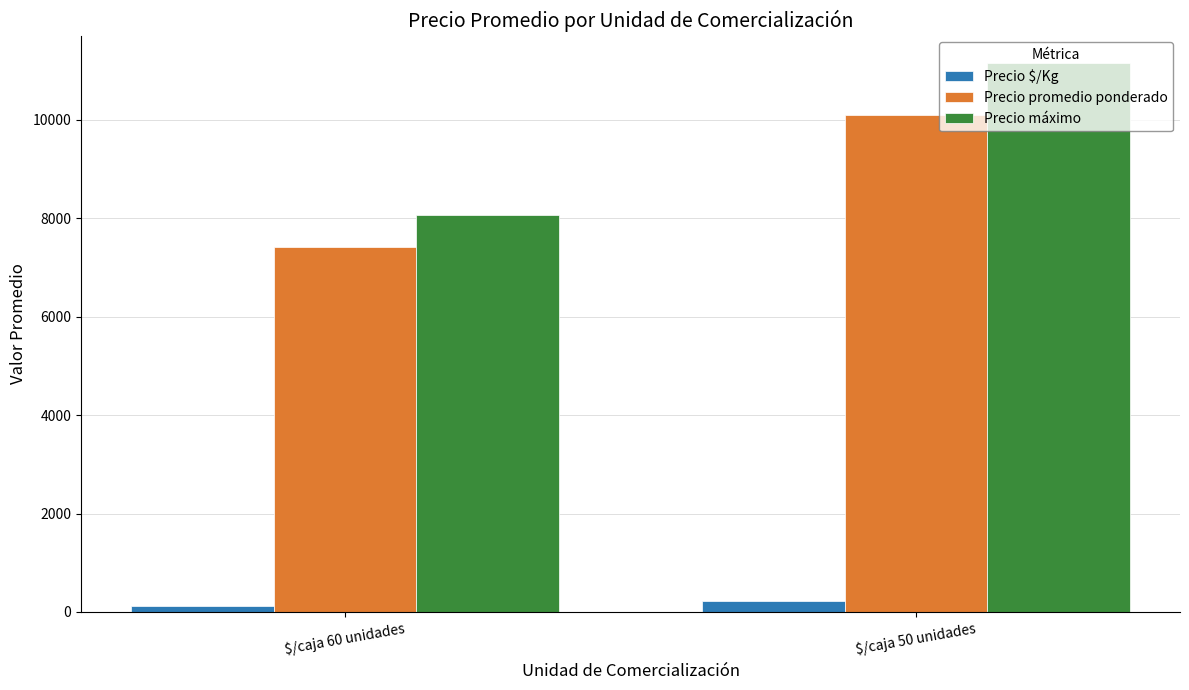

How many groups of bars are there?

2